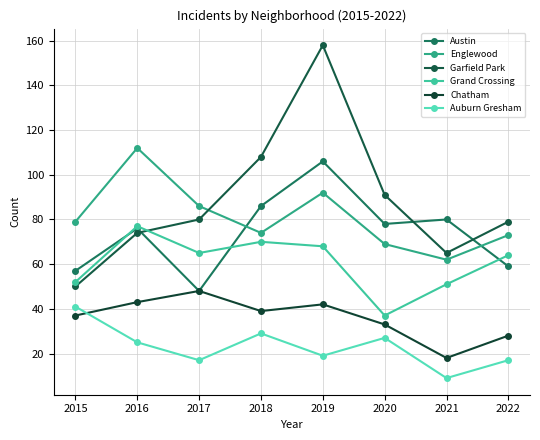

Reading right to left, extract all data points from this chart.

Austin: 2022=59	2021=80	2020=78	2019=106	2018=86	2017=48	2016=76	2015=57
Englewood: 2022=73	2021=62	2020=69	2019=92	2018=74	2017=86	2016=112	2015=79
Garfield Park: 2022=79	2021=65	2020=91	2019=158	2018=108	2017=80	2016=74	2015=50
Grand Crossing: 2022=64	2021=51	2020=37	2019=68	2018=70	2017=65	2016=77	2015=52
Chatham: 2022=28	2021=18	2020=33	2019=42	2018=39	2017=48	2016=43	2015=37
Auburn Gresham: 2022=17	2021=9	2020=27	2019=19	2018=29	2017=17	2016=25	2015=41